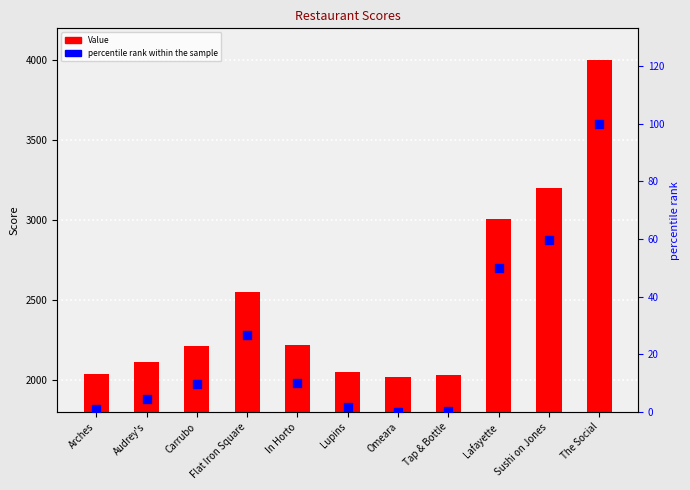

Which series contains the highest Y value?

Value